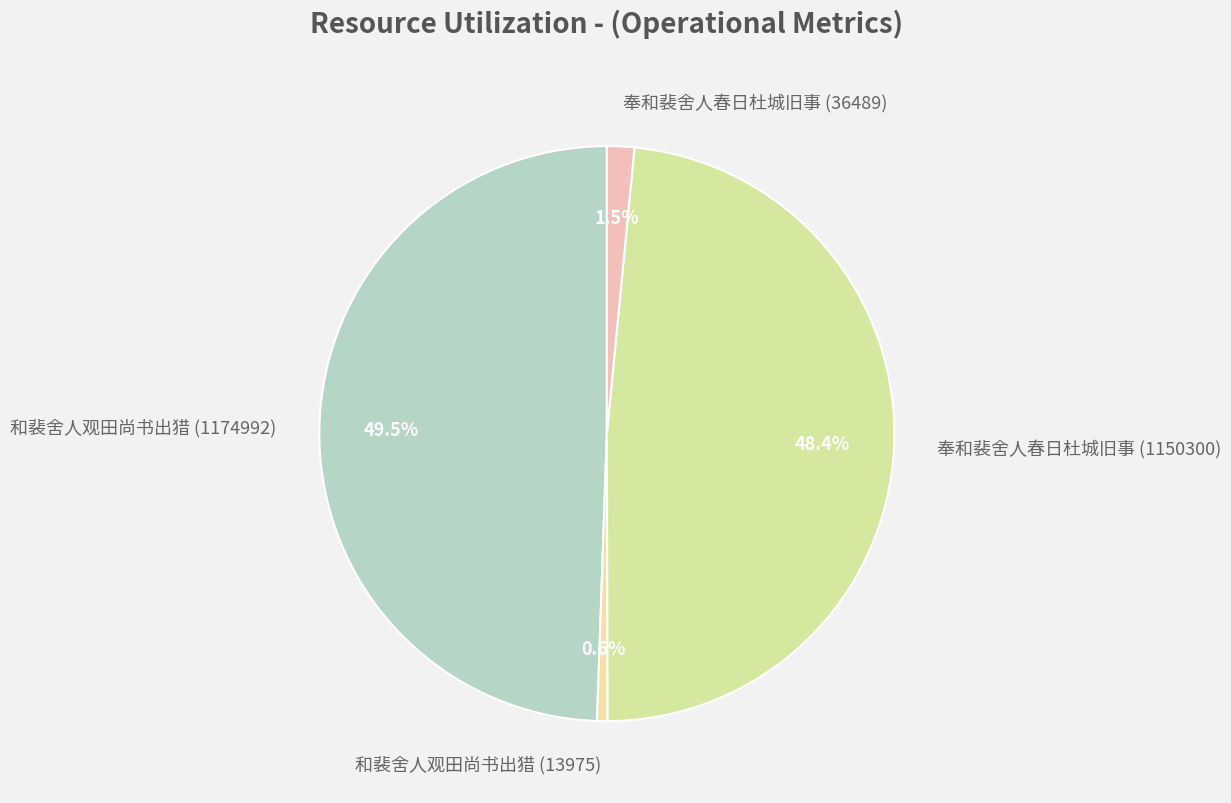

To the nearest percent, what is the combined percentage of 和裴舍人观田尚书出猎 (1174992) and 和裴舍人观田尚书出猎 (13975)?

50%